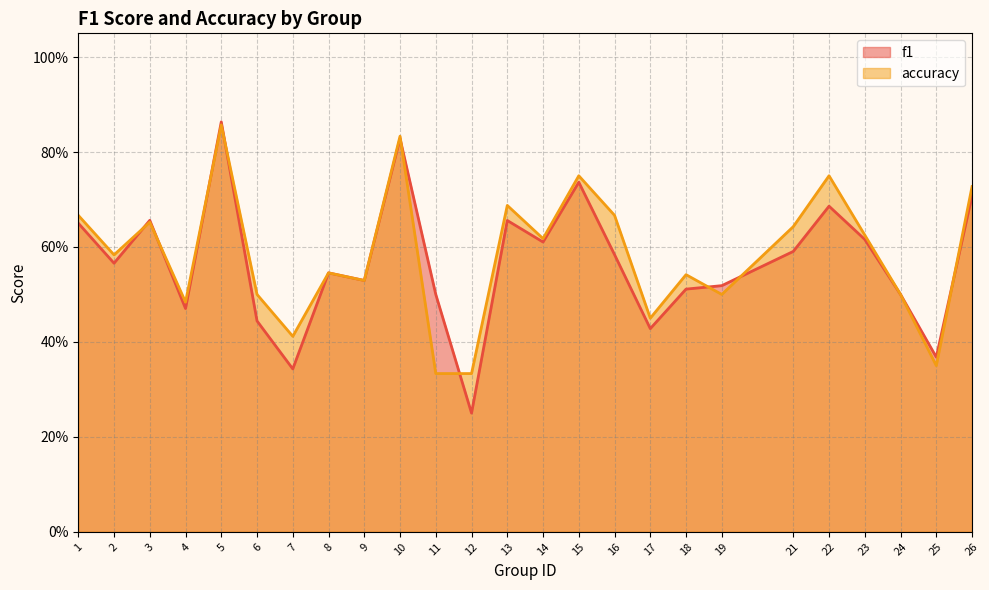

Which series has the largest total across all categories?

accuracy